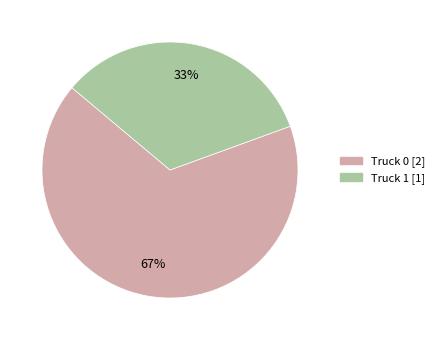

Combined, do Truck 1 and Truck 0 account for over 50%?

Yes